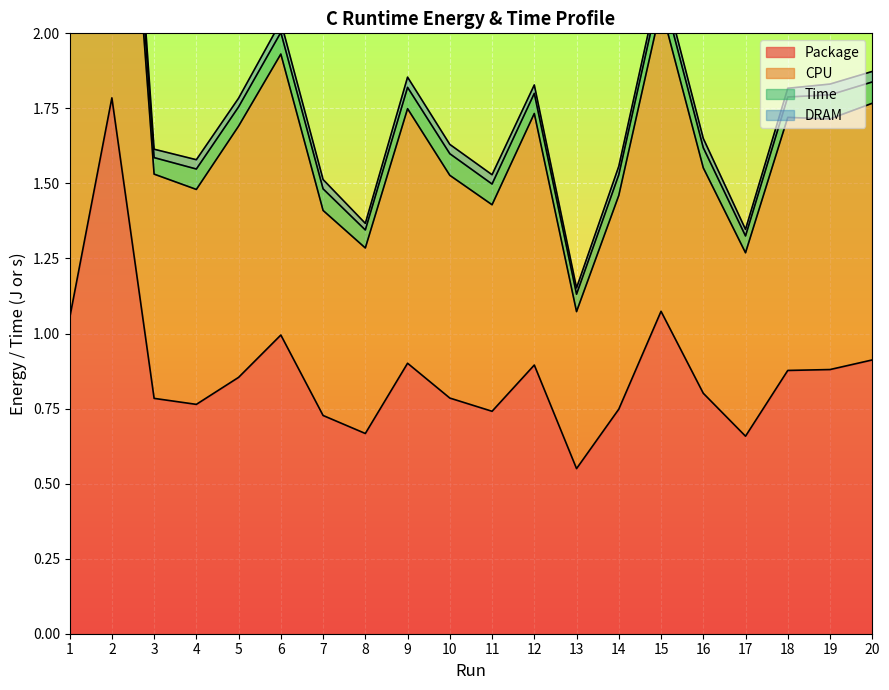

True or false: Package and CPU cross at least once.

False